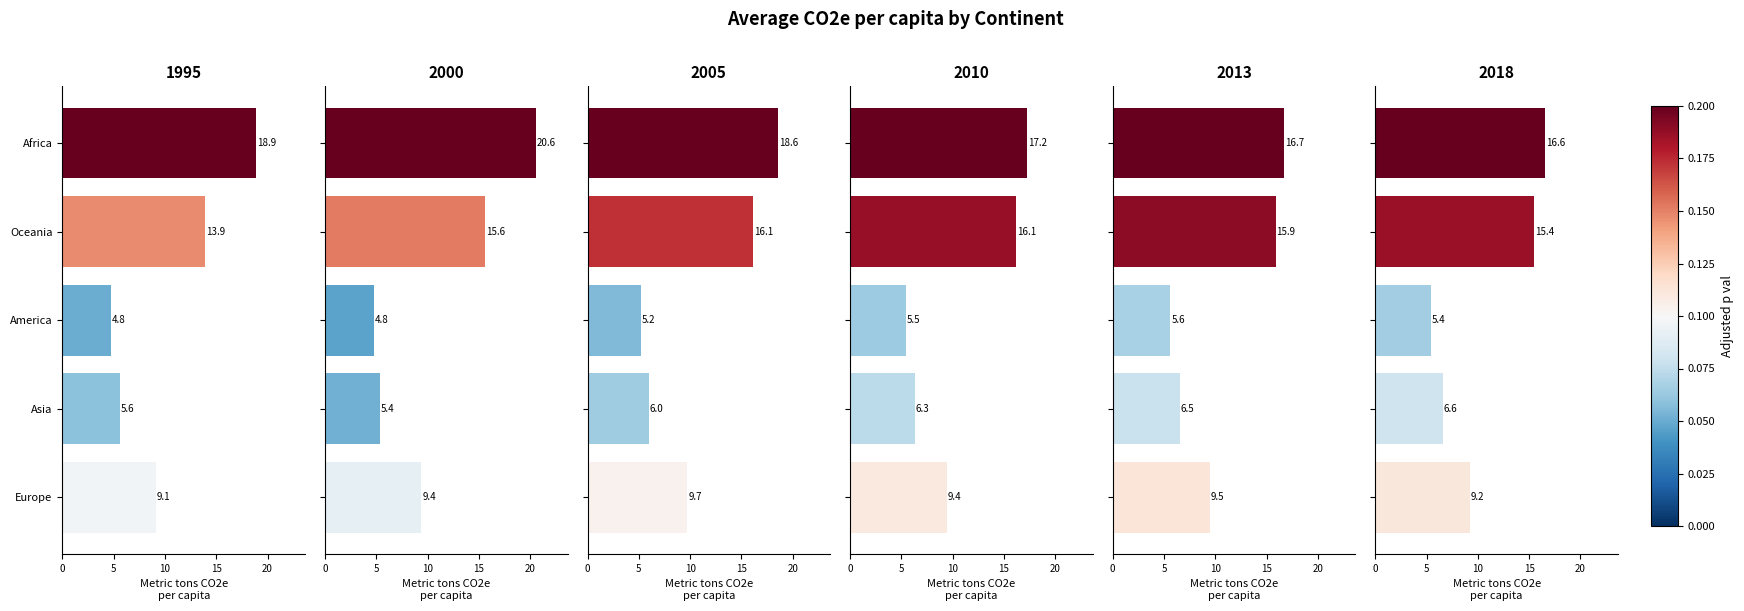

How many distinct data groups are displayed?

6